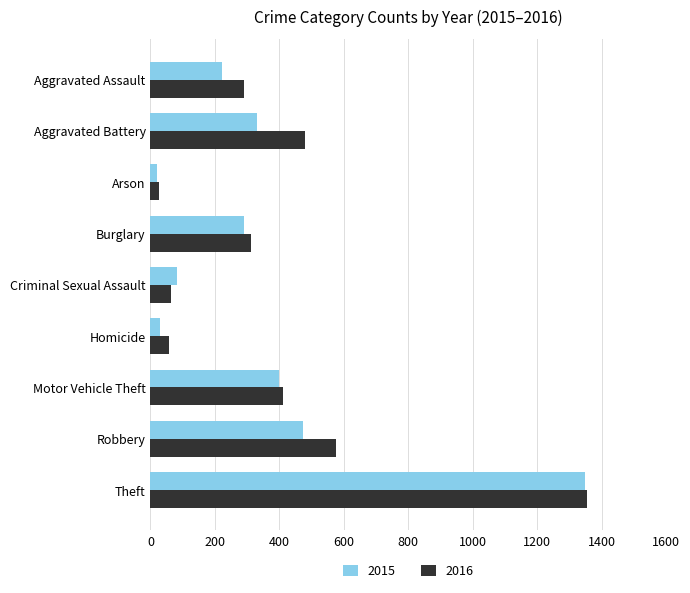

Is it true that 2015 equals 73 at Aggravated Assault?

False